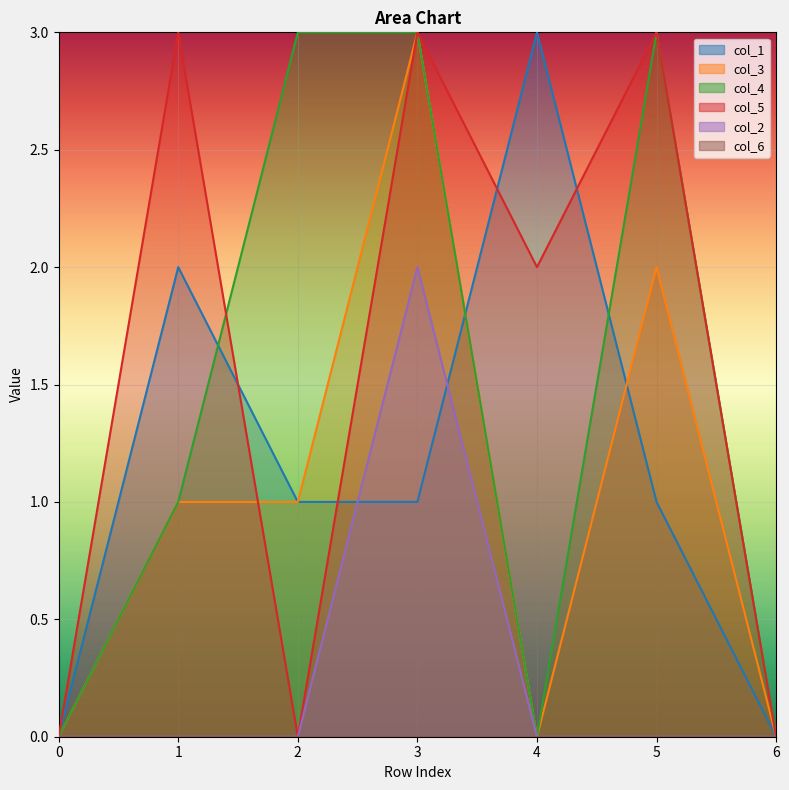

At how many categories does at least one series exceed 0?

5